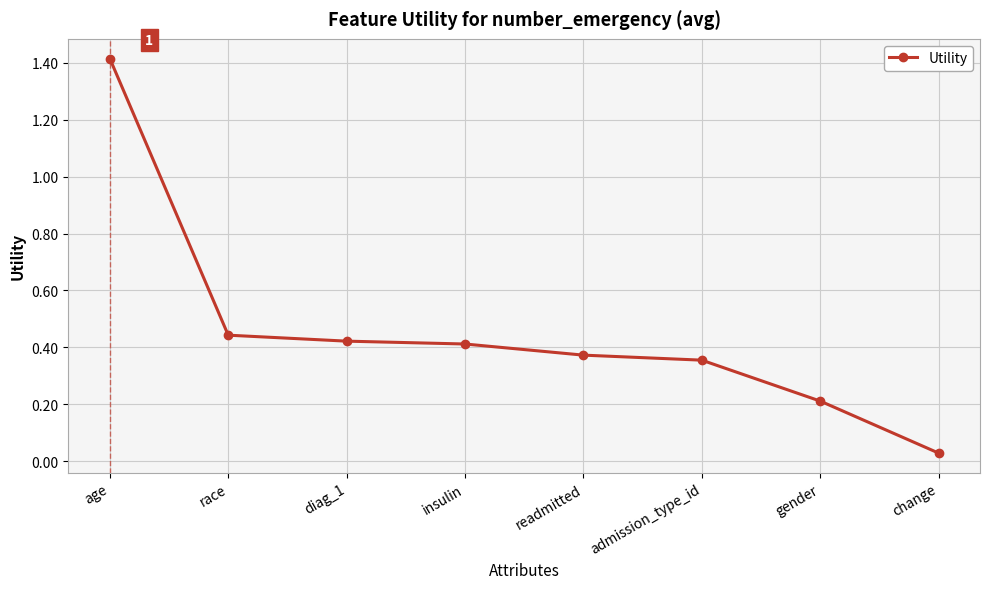

What is the label of the 4th point from the right?

readmitted